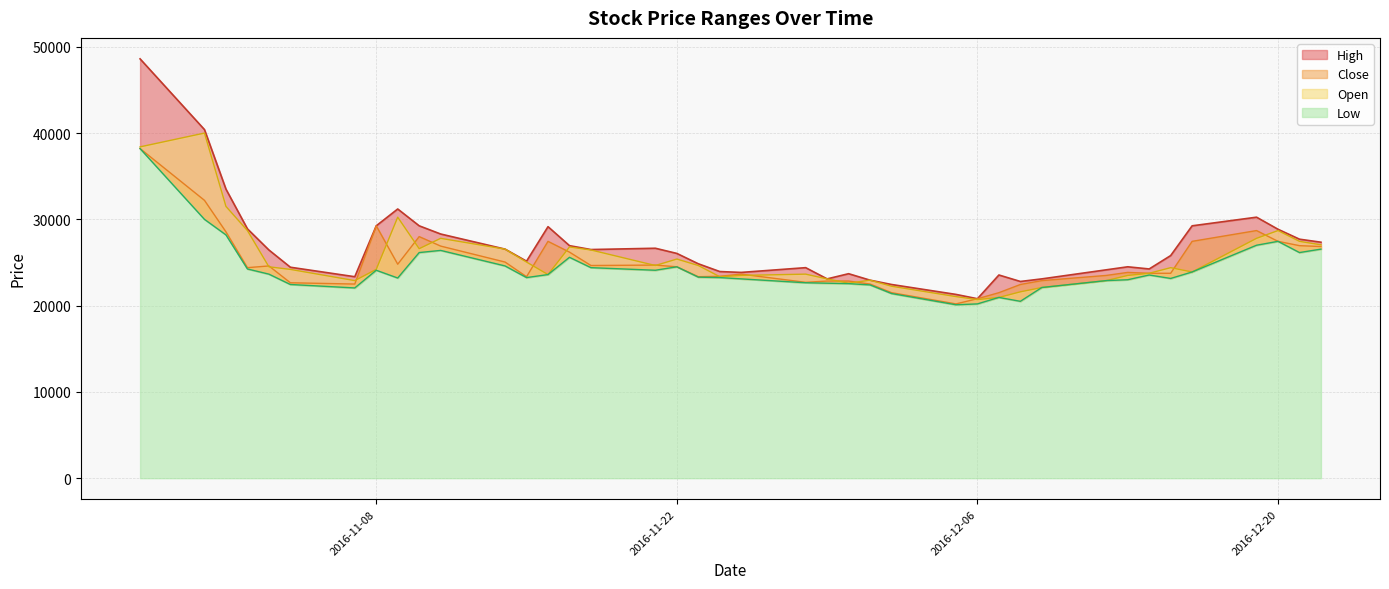

How many lines are shown in the chart?

4